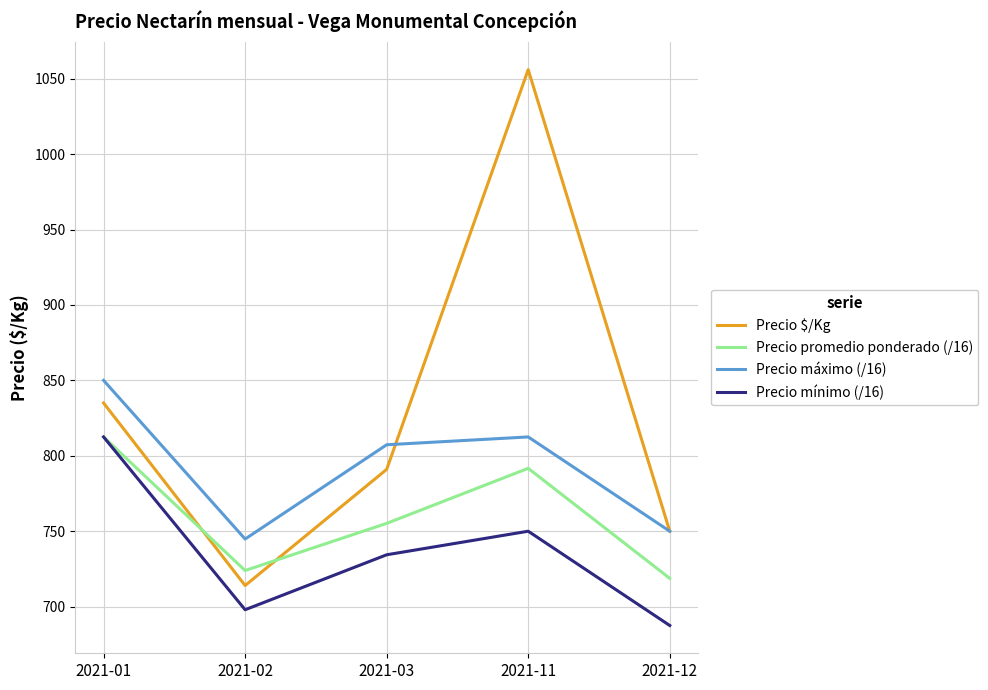

At which label is Precio promedio ponderado (/16) closest to 765?

2021-03